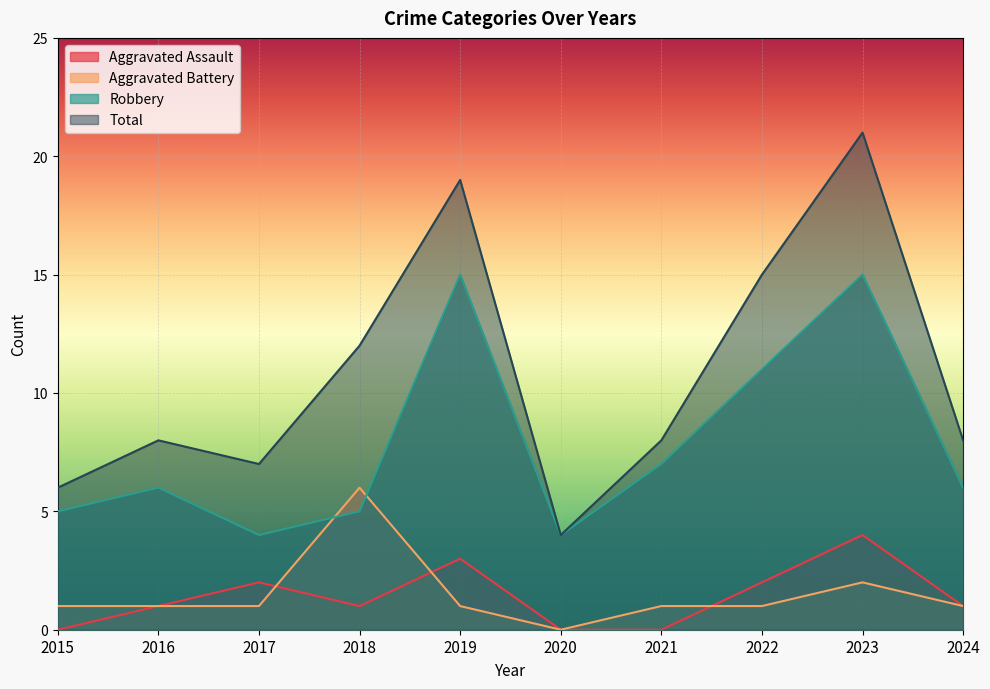

What is the value of the Robbery point at the 7th from the left?

7